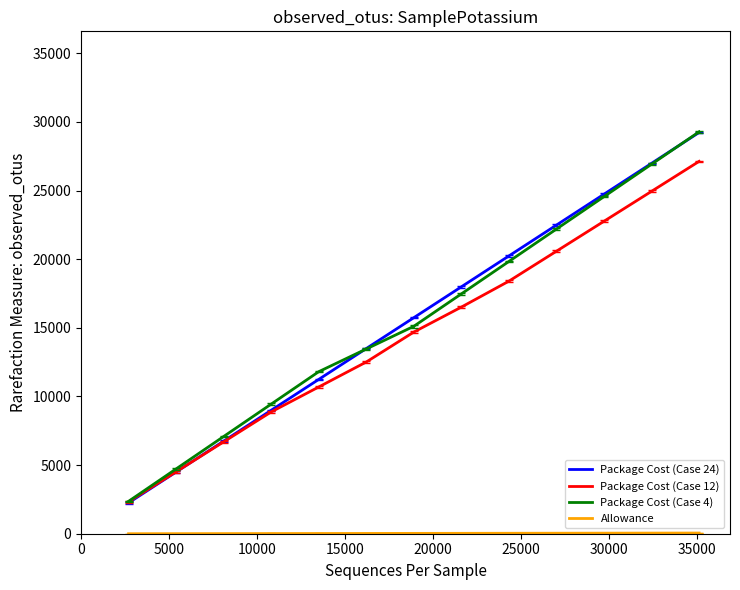

Which series has the widest spread of values?

Package Cost (Case 24)